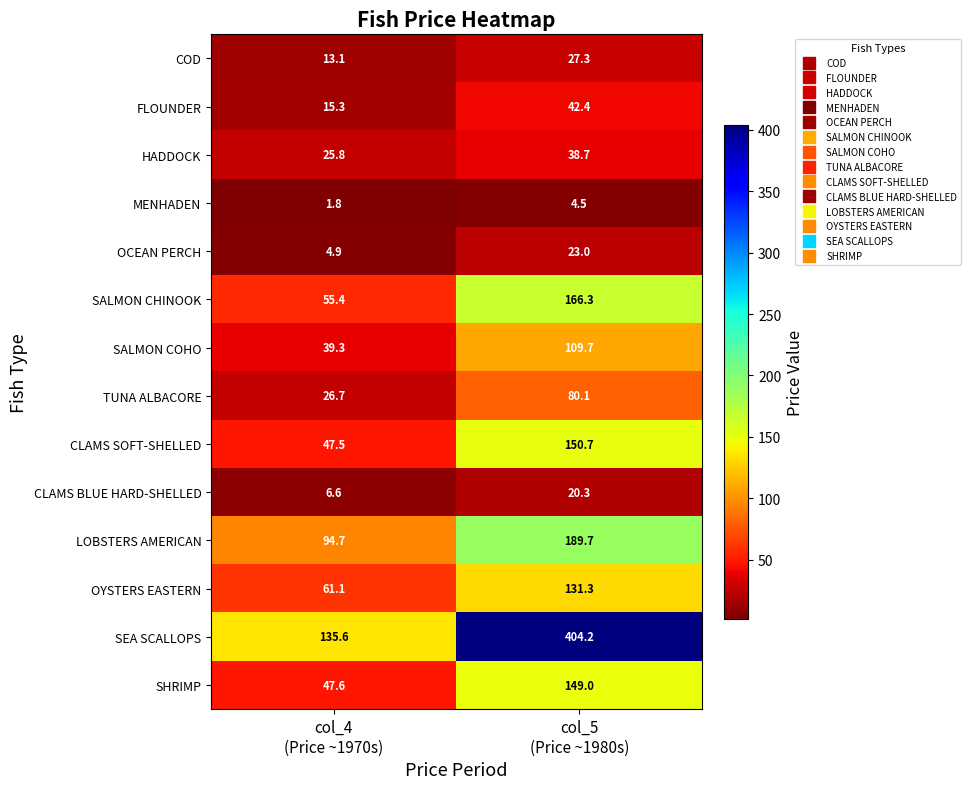

At col_4
(Price ~1970s), list the series in order from largest to smallest.

SEA SCALLOPS, LOBSTERS AMERICAN, OYSTERS EASTERN, SALMON CHINOOK, SHRIMP, CLAMS SOFT-SHELLED, SALMON COHO, TUNA ALBACORE, HADDOCK, FLOUNDER, COD, CLAMS BLUE HARD-SHELLED, OCEAN PERCH, MENHADEN